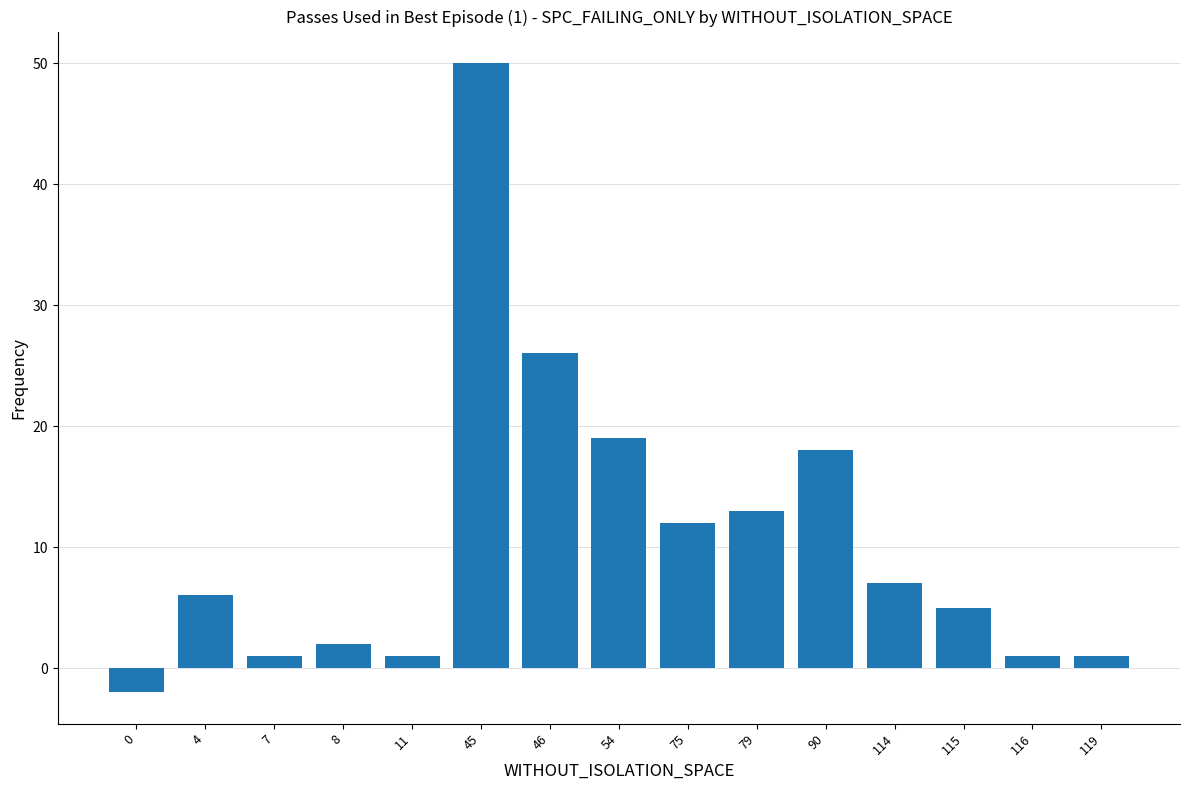

Approximately how many times larger is the value at 4 compared to 90?

0.3